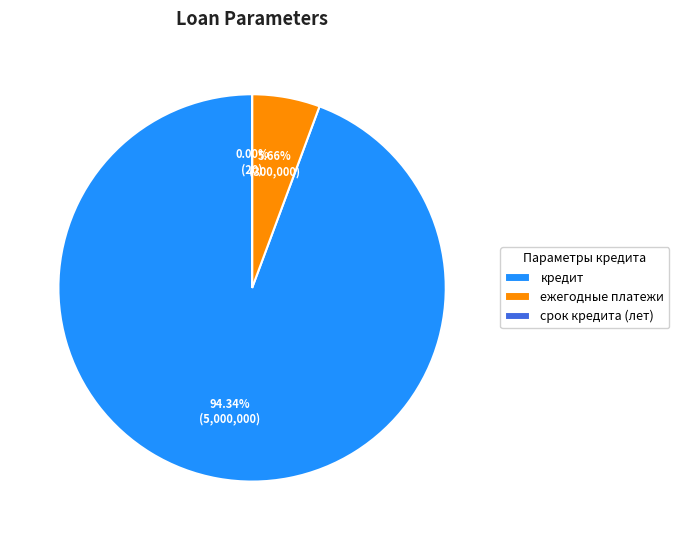

What is the largest slice in the pie chart?

кредит